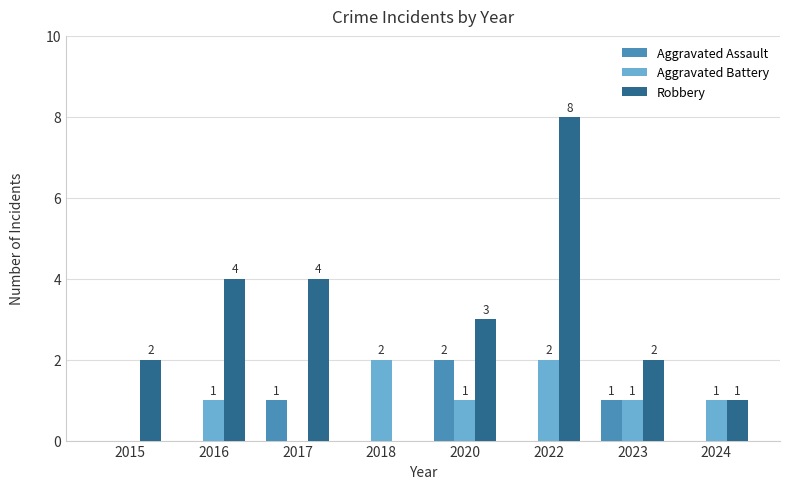

Reading left to right, what are all the values shown in this chart?

Aggravated Assault: 0	0	1	0	2	0	1	0
Aggravated Battery: 0	1	0	2	1	2	1	1
Robbery: 2	4	4	0	3	8	2	1